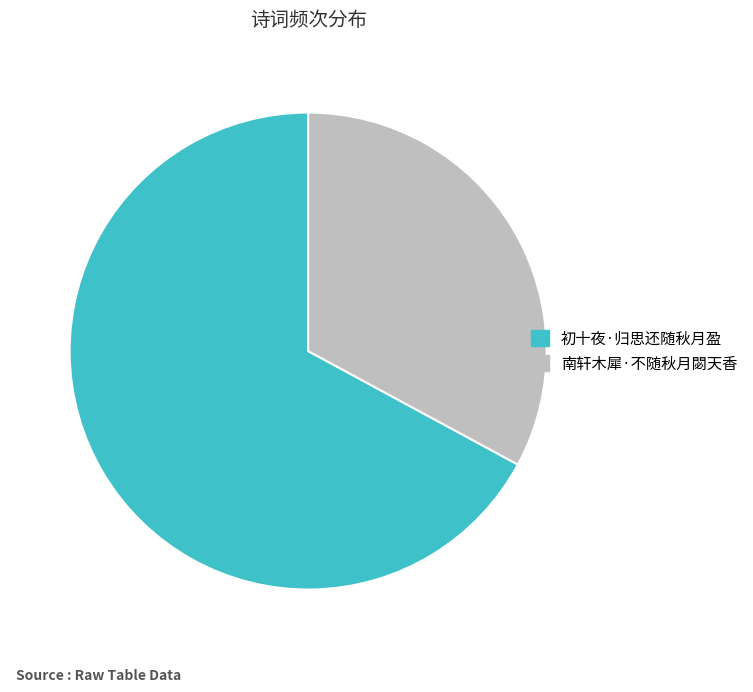

Which category has the biggest portion of the pie?

初十夜·归思还随秋月盈